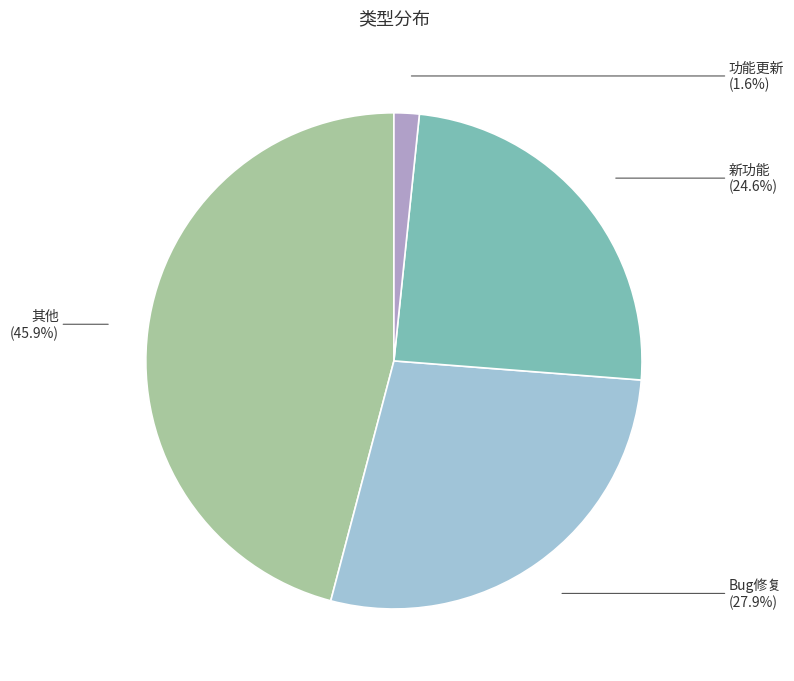

Is there a majority slice in this chart?

No